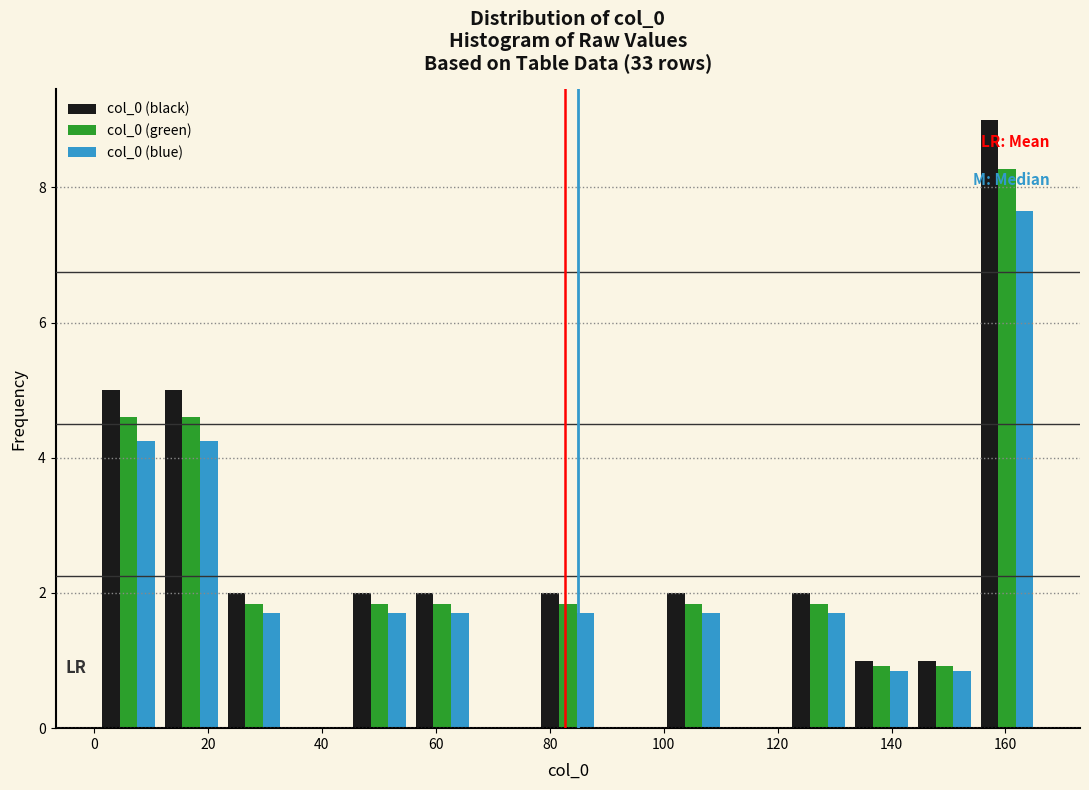

Reading left to right, transcribe this chart: for each range on the x-axis, give the height of each series' bar. Neither the bar edges nor the heights are printed on the chart, so give them approximately, as read against the axes.

0 to 12: col_0 (black)=5.0	col_0 (green)=4.6	col_0 (blue)=4.2
12 to 22: col_0 (black)=5.0	col_0 (green)=4.6	col_0 (blue)=4.2
22 to 34: col_0 (black)=2.0	col_0 (green)=1.8	col_0 (blue)=1.8
34 to 44: col_0 (black)=0	col_0 (green)=0	col_0 (blue)=0
44 to 56: col_0 (black)=2.0	col_0 (green)=1.8	col_0 (blue)=1.8
56 to 66: col_0 (black)=2.0	col_0 (green)=1.8	col_0 (blue)=1.8
66 to 78: col_0 (black)=0	col_0 (green)=0	col_0 (blue)=0
78 to 88: col_0 (black)=2.0	col_0 (green)=1.8	col_0 (blue)=1.8
88 to 100: col_0 (black)=0	col_0 (green)=0	col_0 (blue)=0
100 to 110: col_0 (black)=2.0	col_0 (green)=1.8	col_0 (blue)=1.8
110 to 122: col_0 (black)=0	col_0 (green)=0	col_0 (blue)=0
122 to 132: col_0 (black)=2.0	col_0 (green)=1.8	col_0 (blue)=1.8
132 to 144: col_0 (black)=1.0	col_0 (green)=1.0	col_0 (blue)=0.8
144 to 154: col_0 (black)=1.0	col_0 (green)=1.0	col_0 (blue)=0.8
154 to 166: col_0 (black)=9.0	col_0 (green)=8.2	col_0 (blue)=7.6